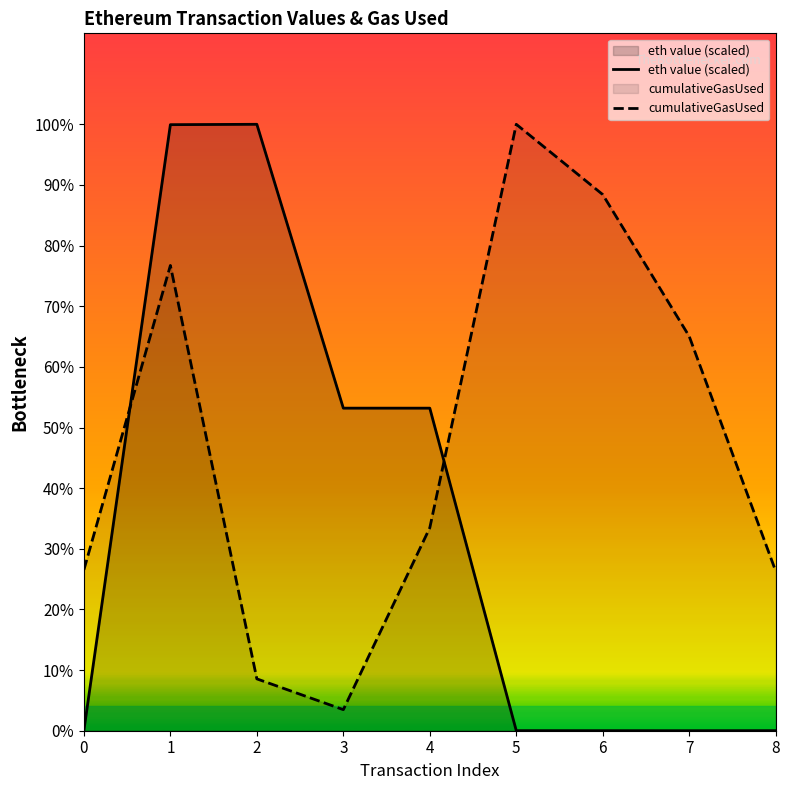

At 1, list the series in order from smallest to largest.

cumulativeGasUsed, eth value (scaled)